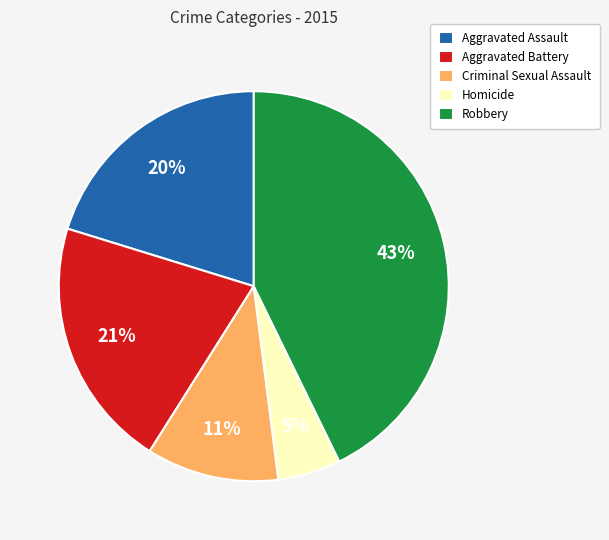

Rank the categories by value from highest to lowest.

Robbery, Aggravated Battery, Aggravated Assault, Criminal Sexual Assault, Homicide